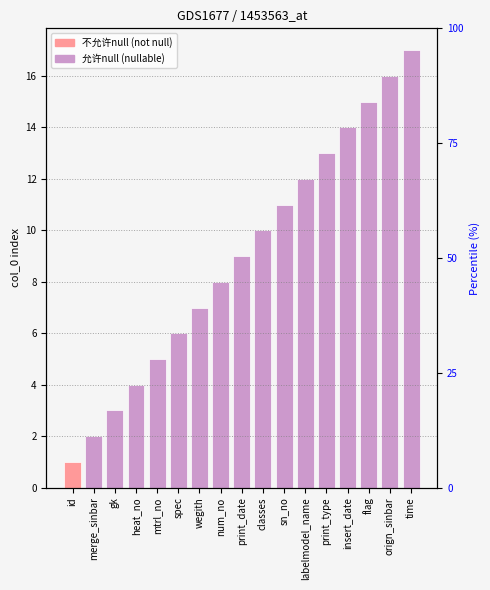

What is the average value?

9